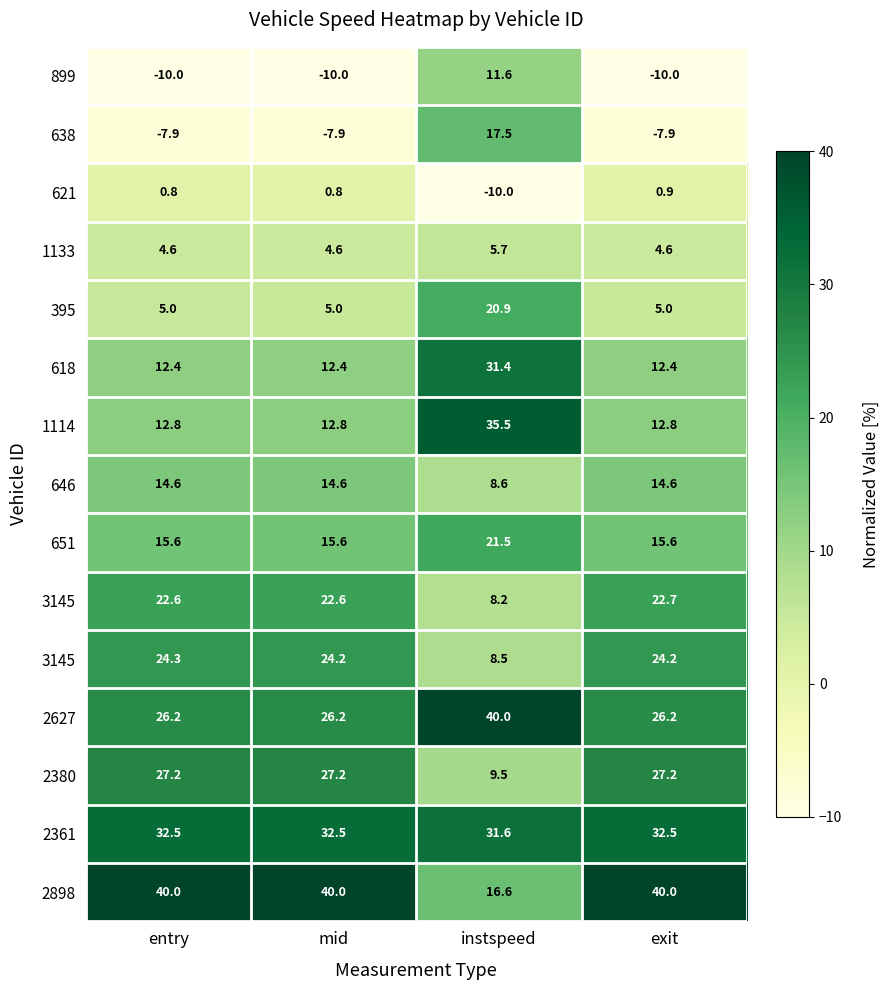

What is the difference between the highest and lowest values at instspeed?

50.0